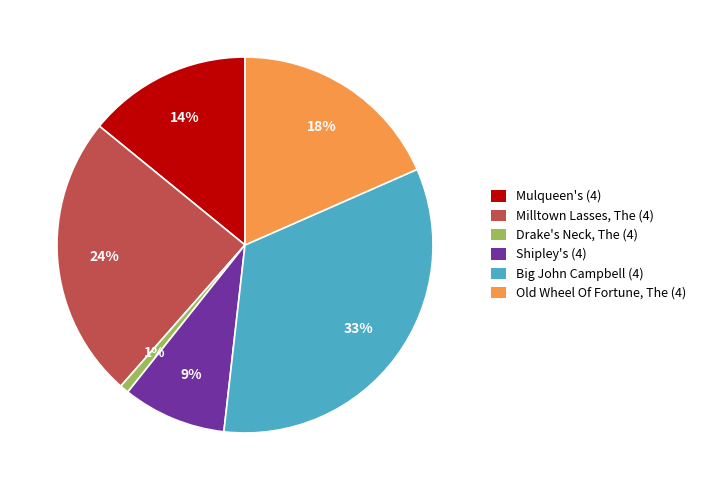

Count the number of slices in the pie.

6